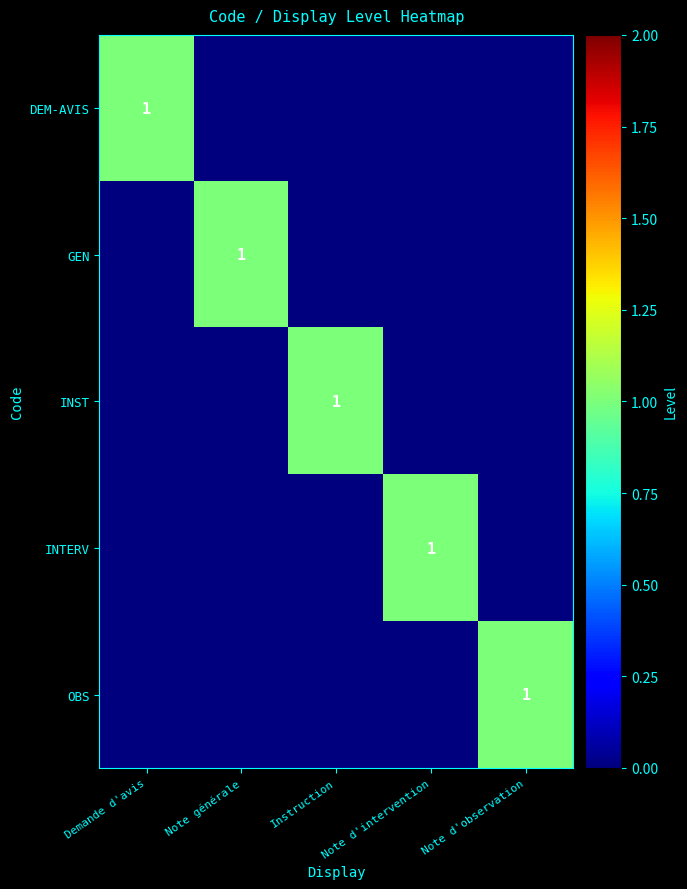

Is it true that INTERV equals 2 at Note d'intervention?

False